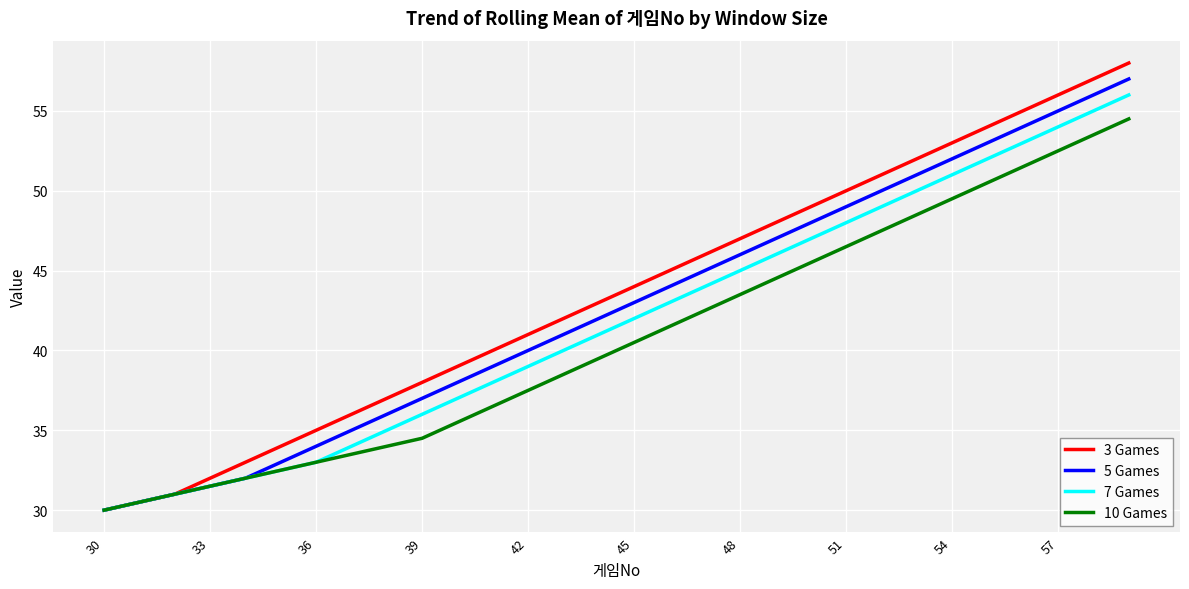

True or false: 3 Games has more than 2 points higher than both neighbors.

False